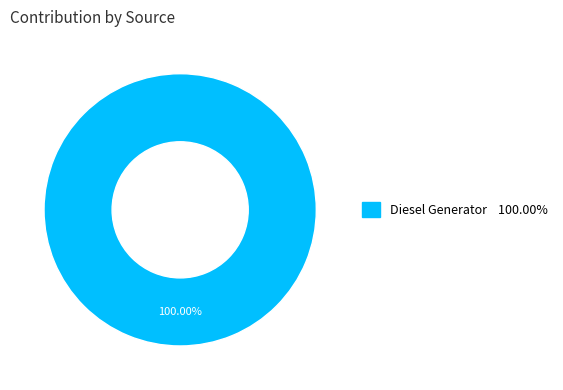

Does any single category account for the majority?

Yes